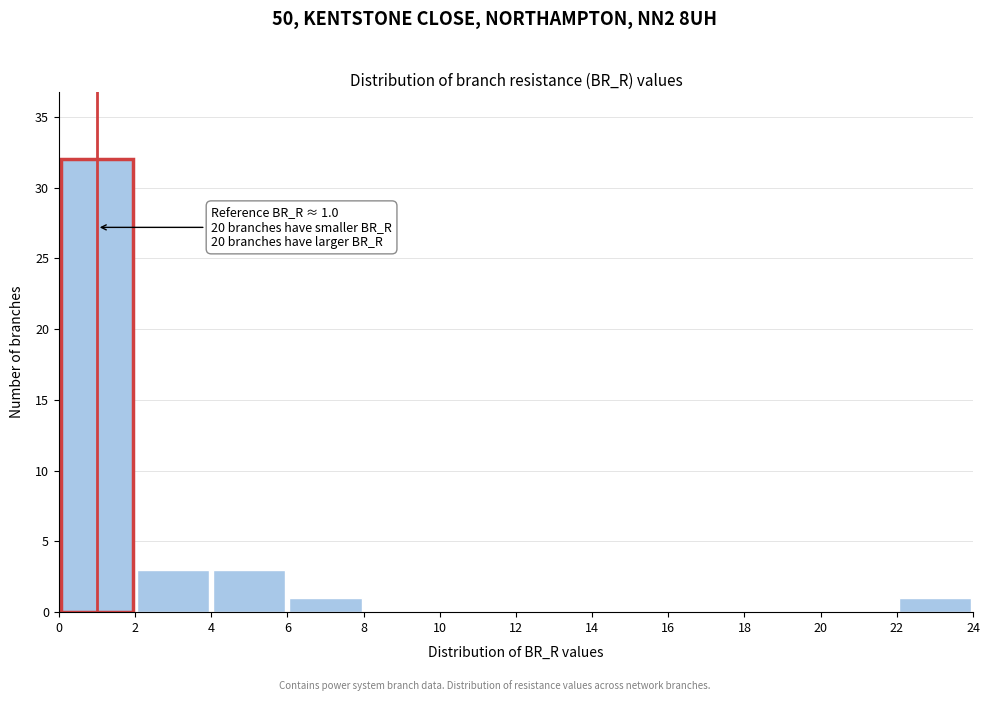

Which range on the x-axis has the tallest bar?

0 to 2